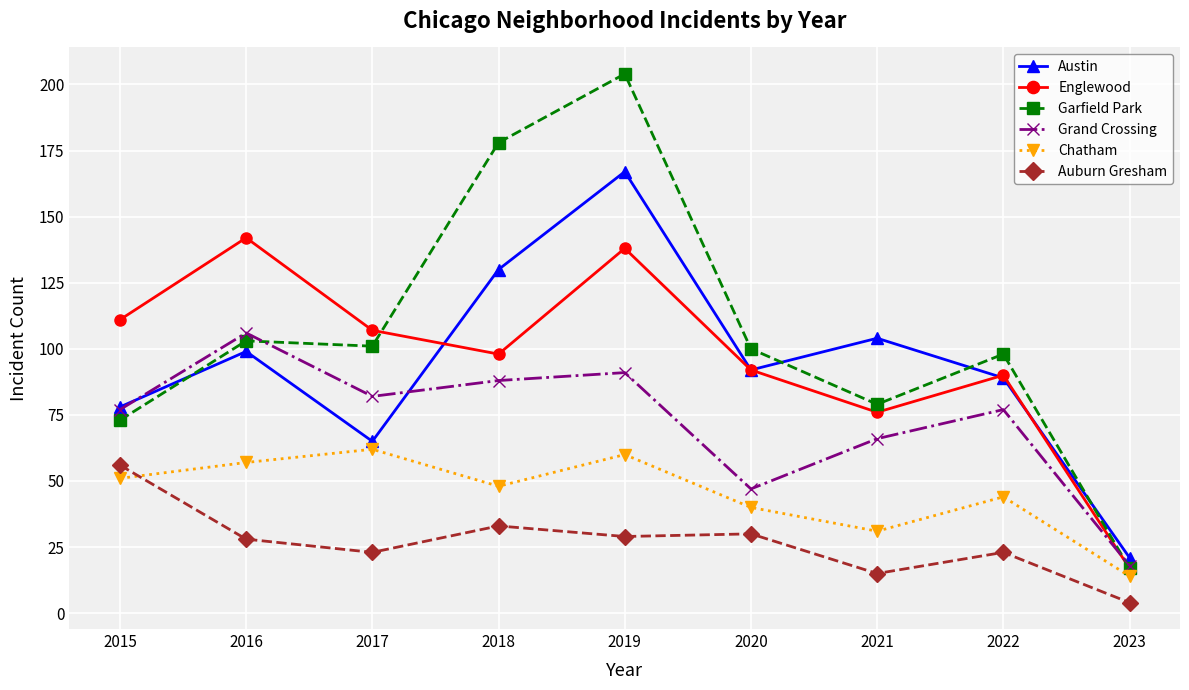

What is the difference between the maximum and minimum values in the Austin series?

146